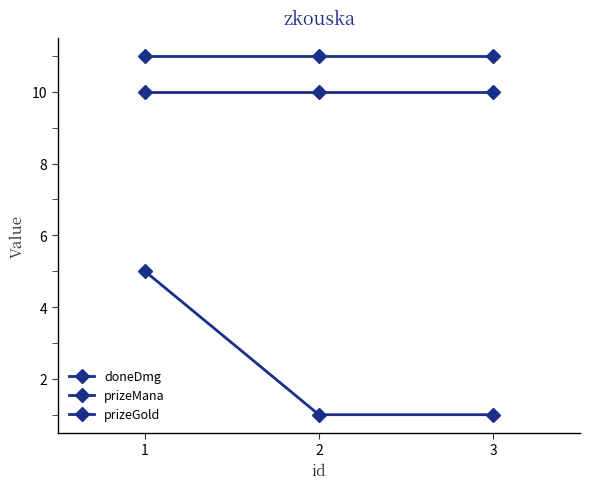

How many lines are shown in the chart?

3